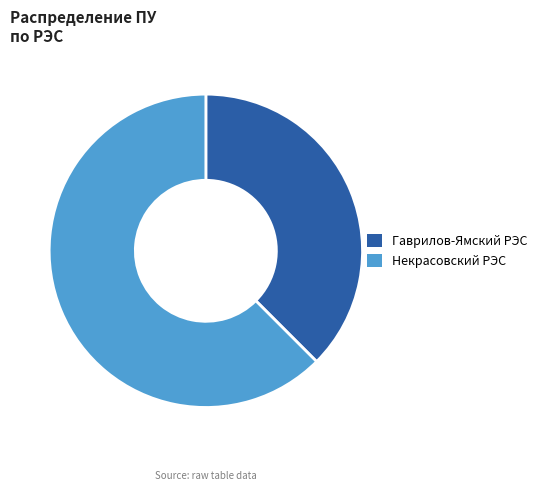

Is there a majority slice in this chart?

Yes